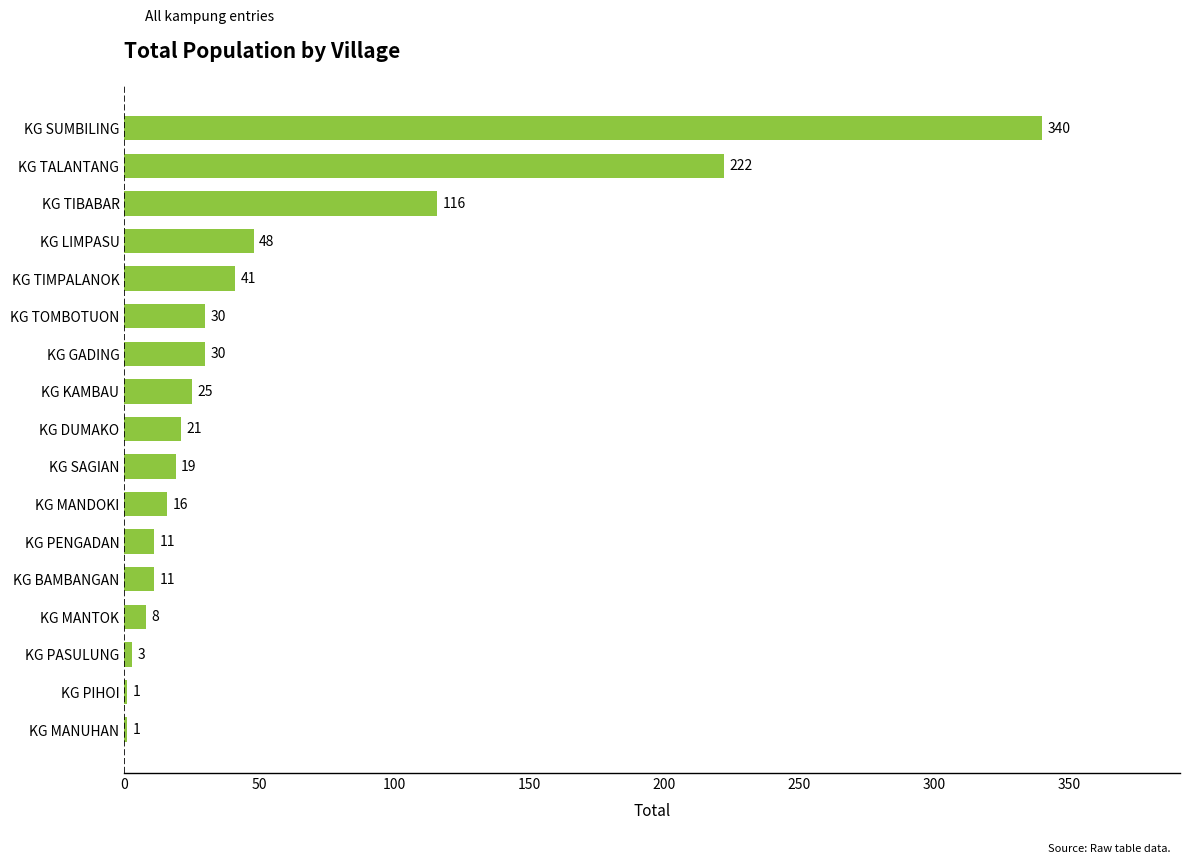

At which category does the chart reach its peak across all series?

KG SUMBILING